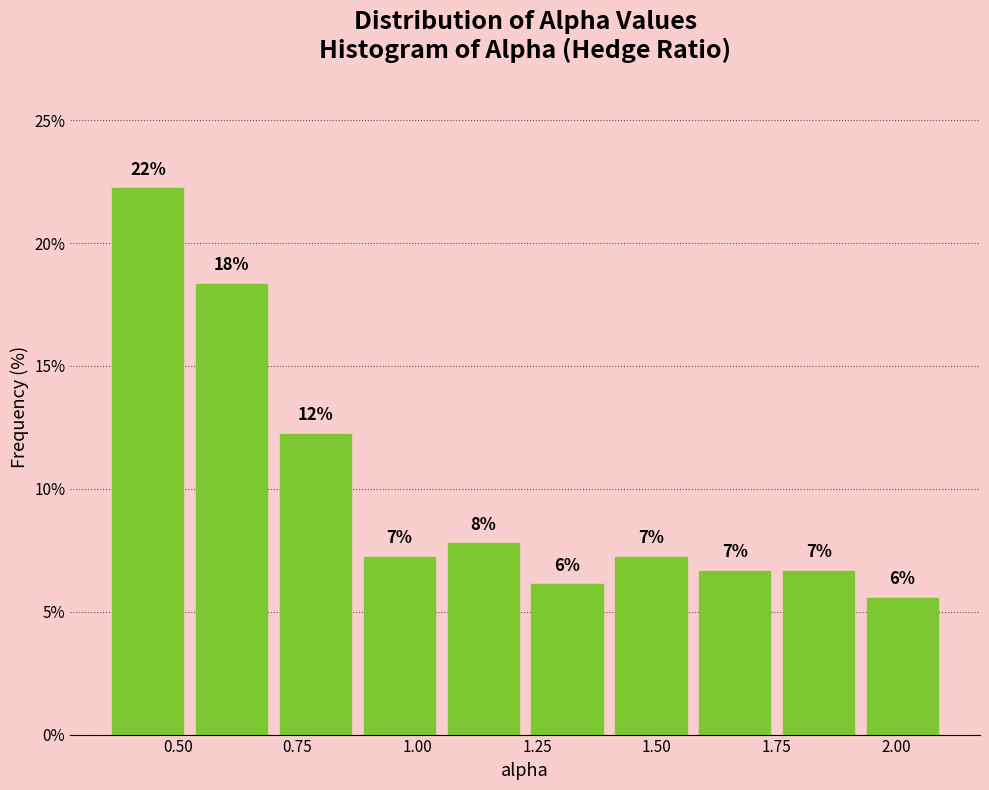

Around what value on the x-axis is the tallest bar? Give the approximate position of its centre, as read against the axis.

0.45